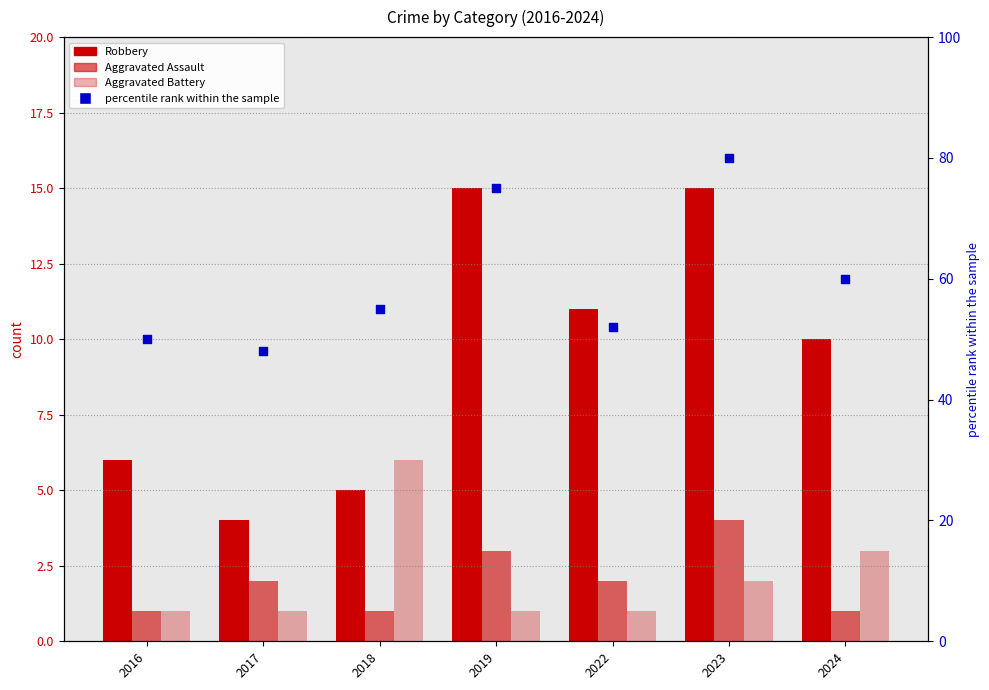

At how many categories does at least one series exceed 21?

7